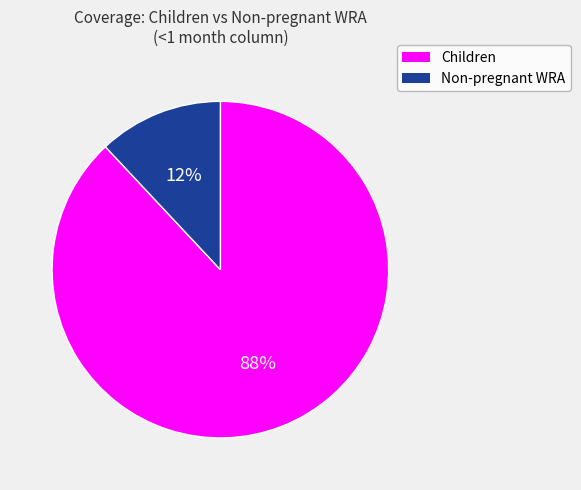

Is there any slice that represents more than half of the pie?

Yes